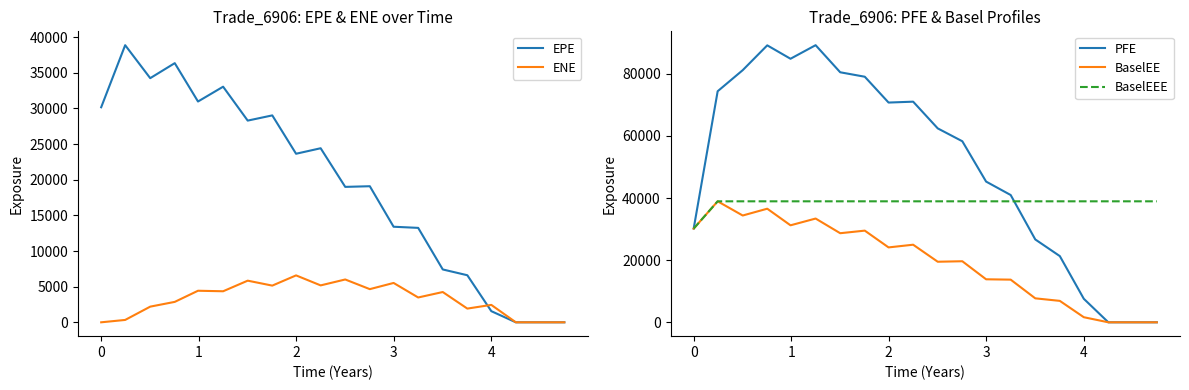

At how many categories does at least one series exceed 54903?

11